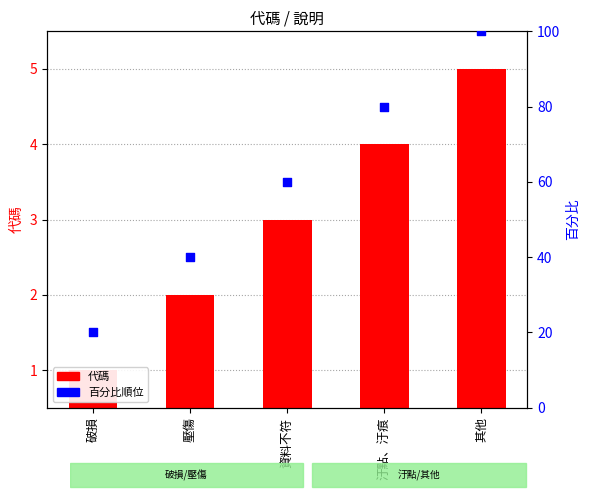

Is the value of 代碼 at 壓傷 greater than the value of 百分比順位 at 壓傷?

No